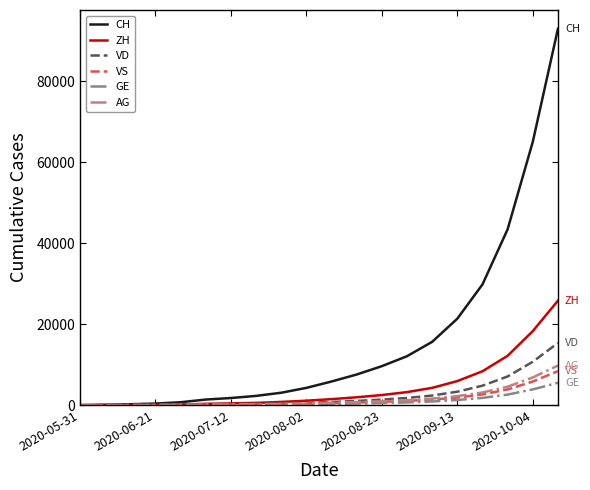

Which series has the largest total across all categories?

CH